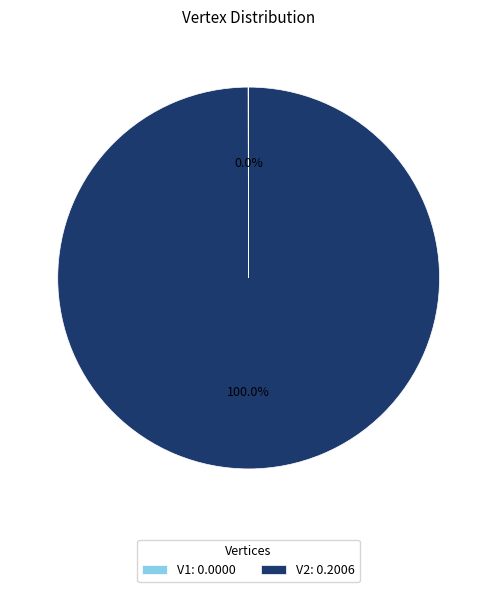

Which slice is the largest?

V2